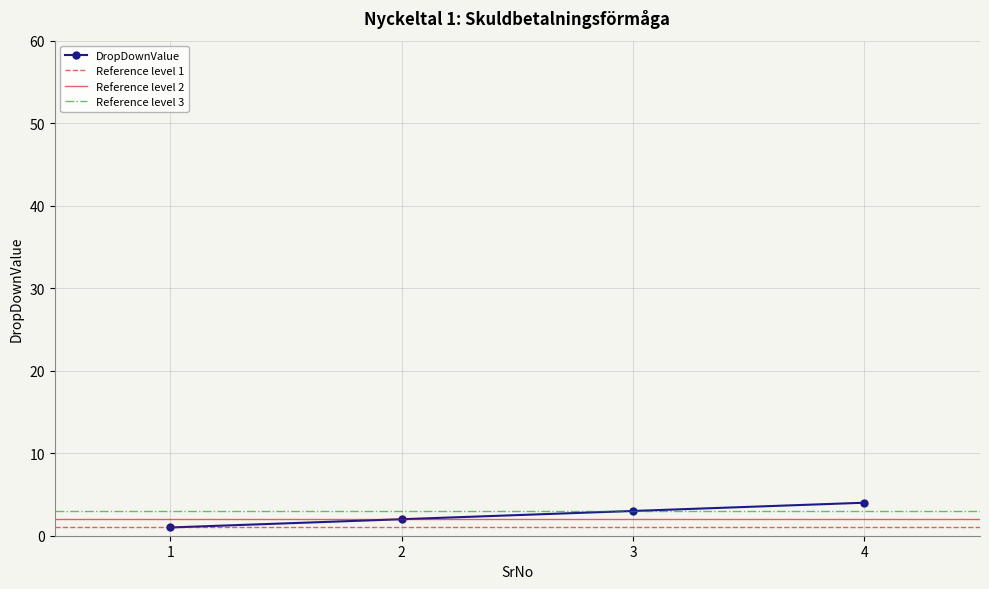

Reading right to left, what are all the values shown in this chart?

4=4	3=3	2=2	1=1